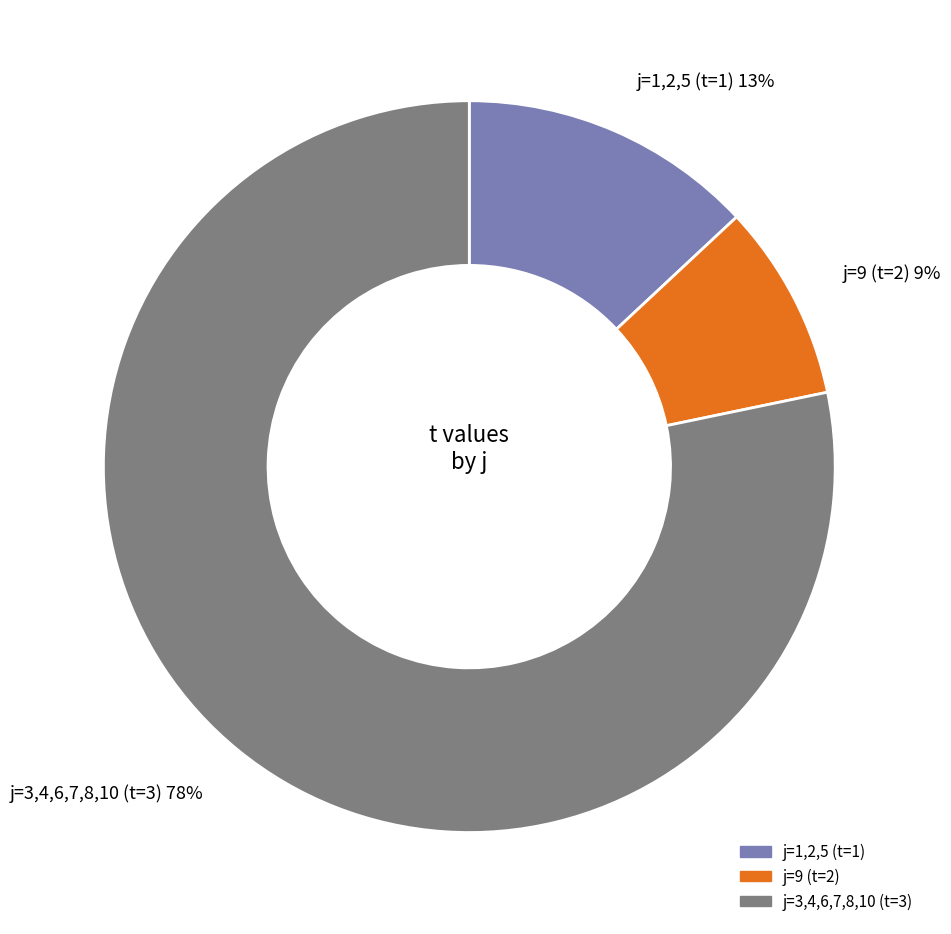

To the nearest percent, what is the average slice percentage?

33%